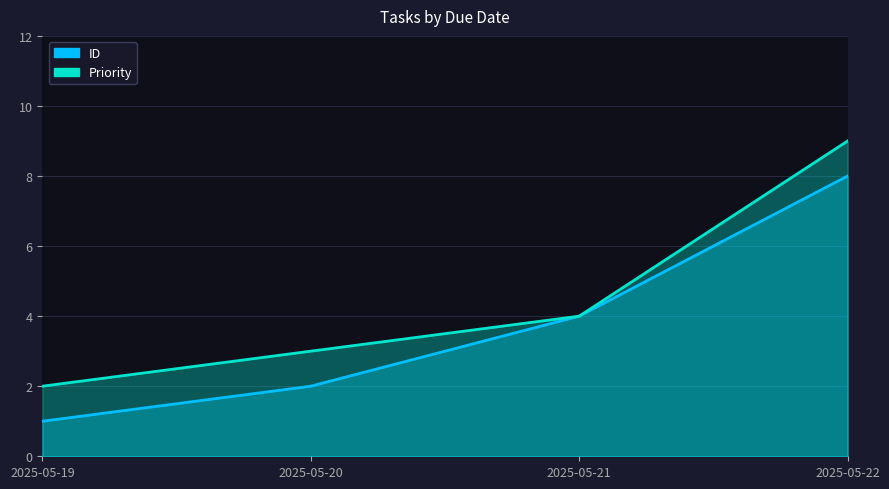

True or false: ID has more than 2 interior local peaks.

False